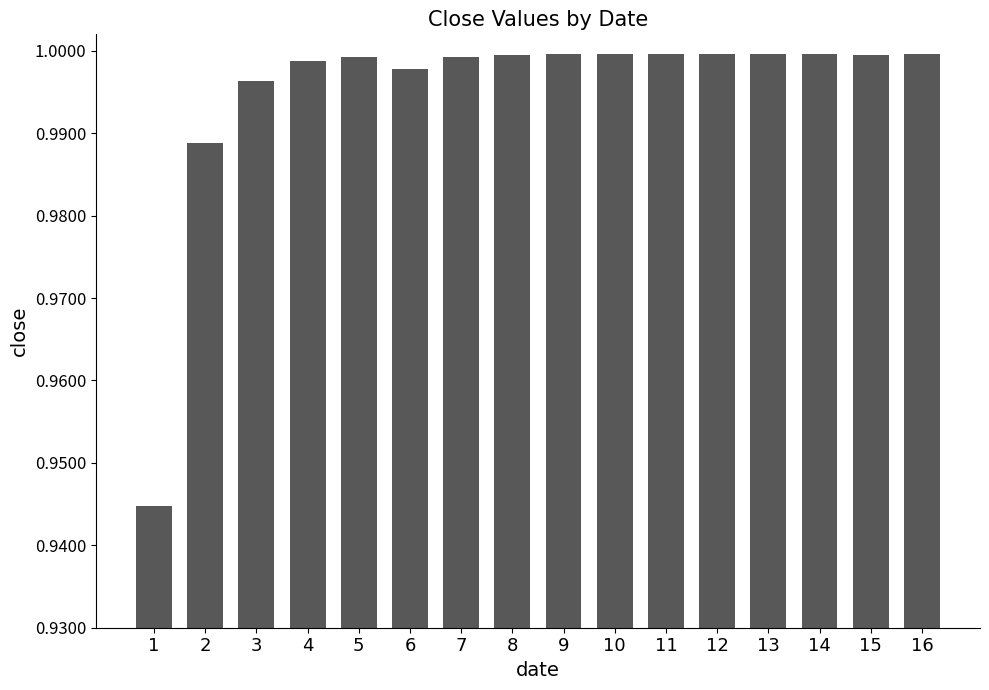

Which has a higher value, 3 or 13?

13